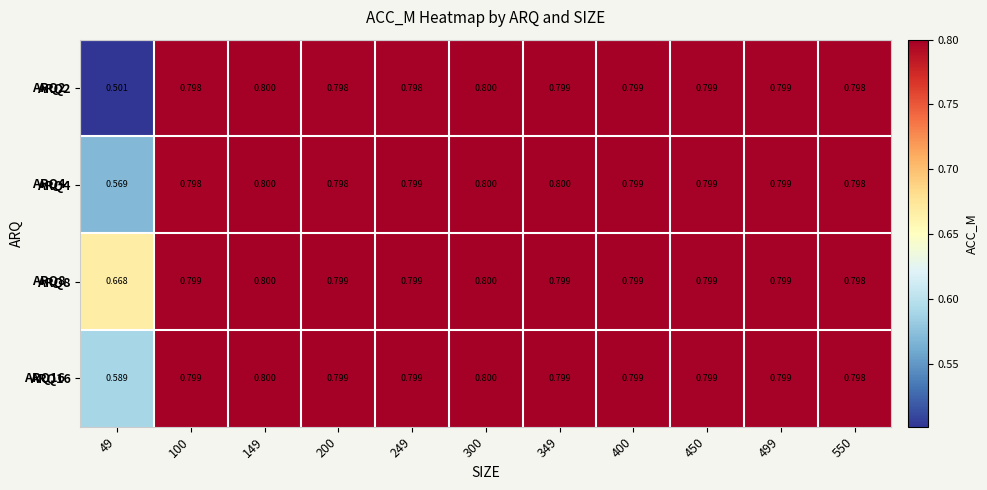

How many data points does each series have?

11